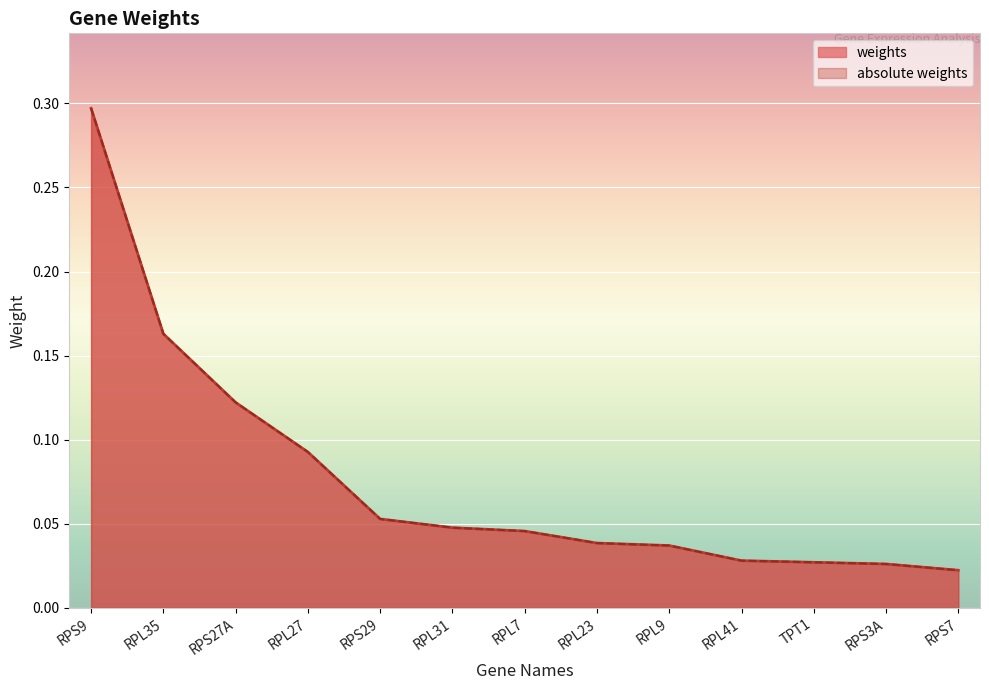

How many series are shown in this chart?

2